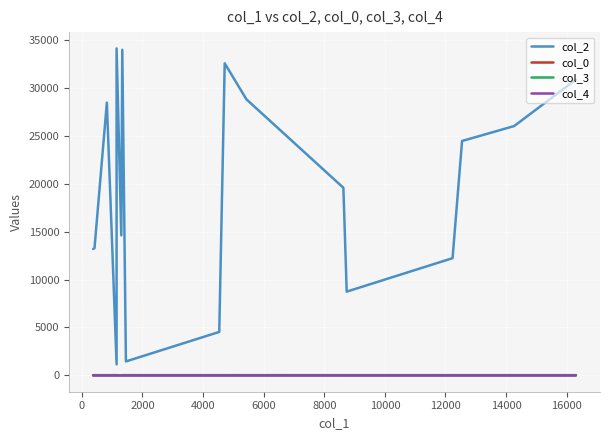

Rank the series by their maximum value, from highest to lowest.

col_2, col_0, col_3, col_4